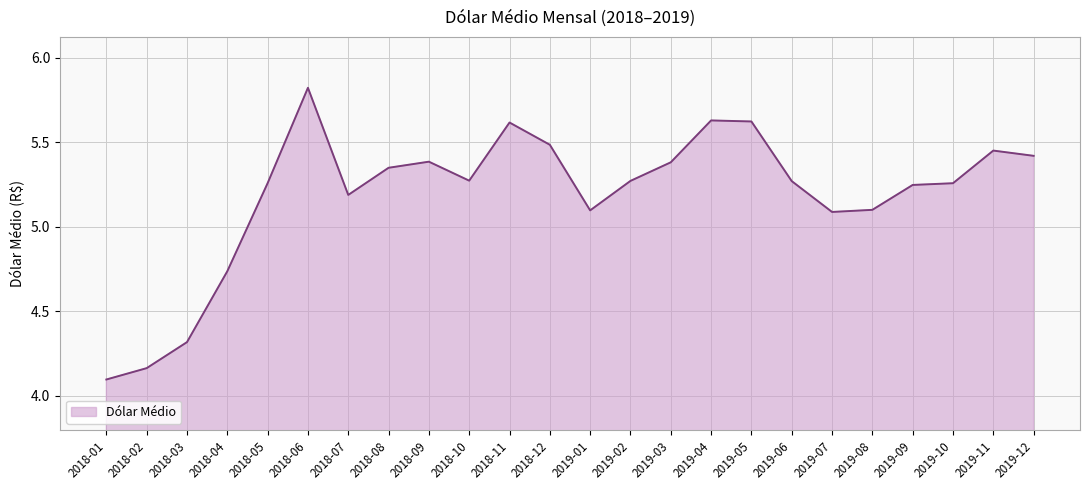

What is the difference between the maximum and minimum values?

1.7